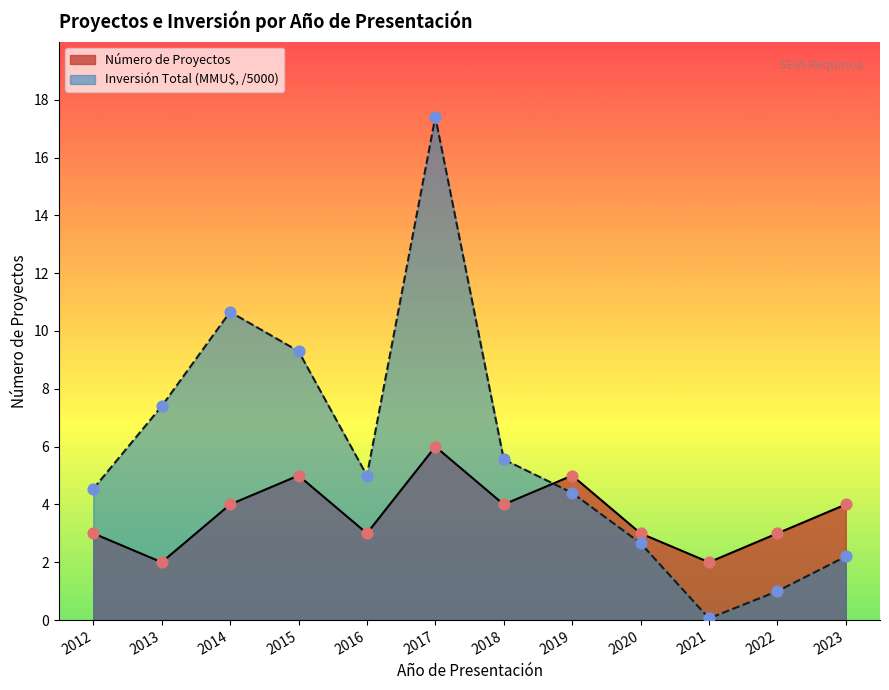

At which category is the sum across all series the highest?

2017